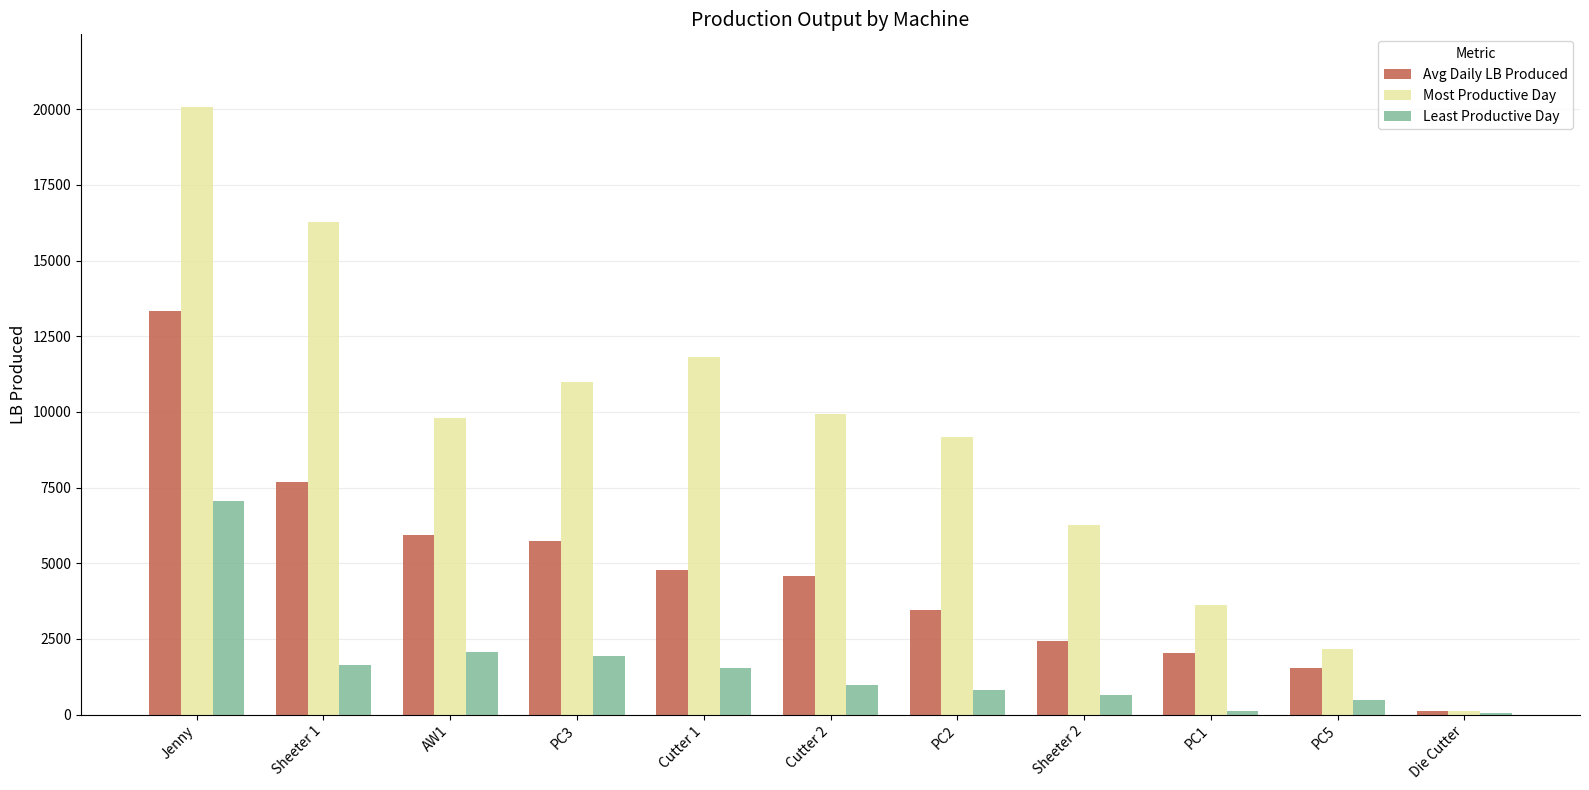

How many groups of bars are there?

11